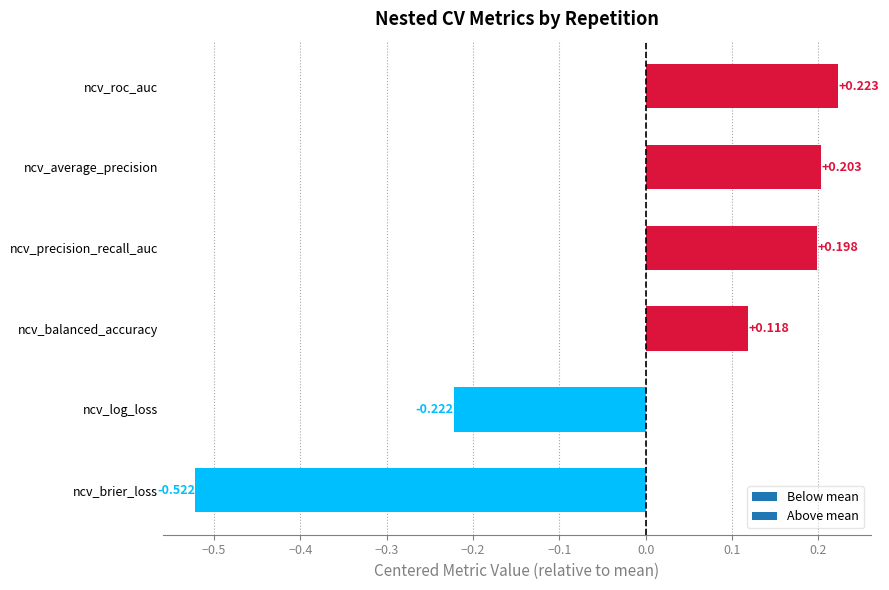

At which label is the value closest to 0?

ncv_balanced_accuracy